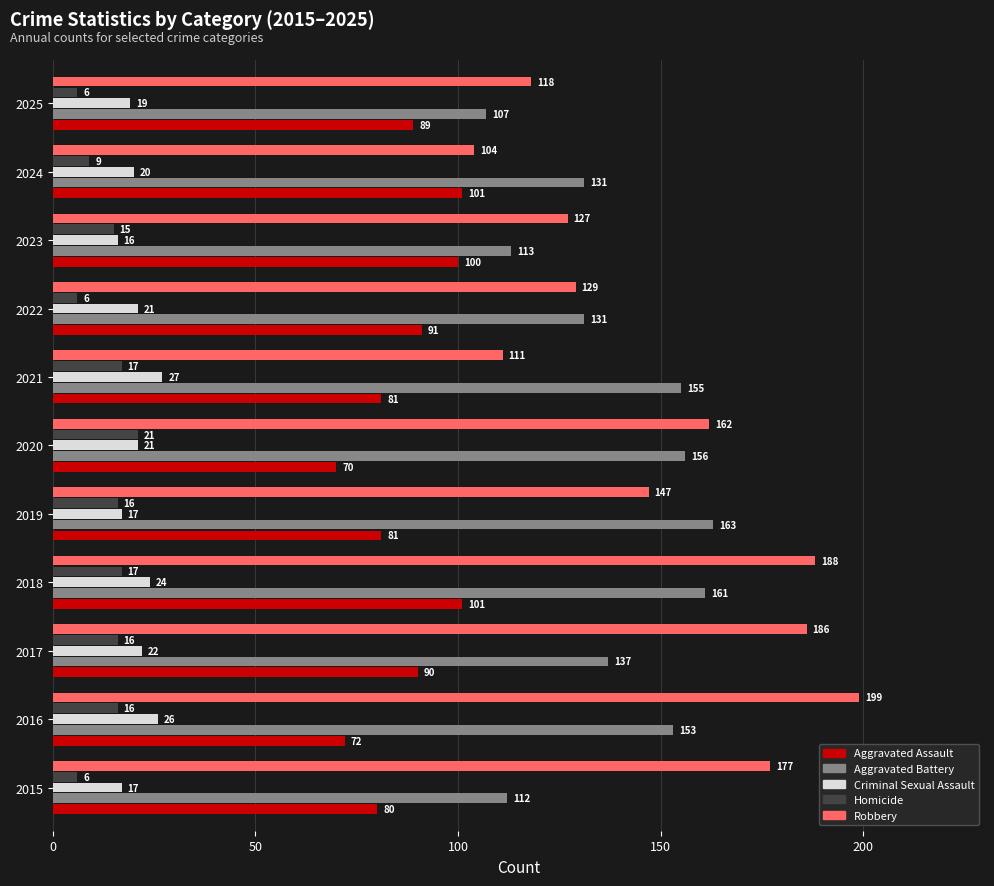

At which label does Homicide reach its peak?

2020